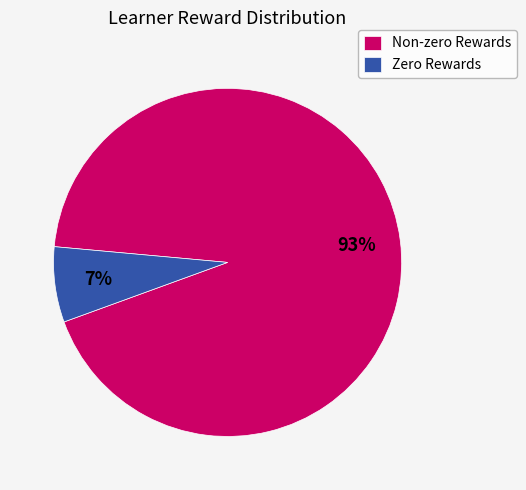

True or false: Non-zero Rewards accounts for 93% of the total.

True